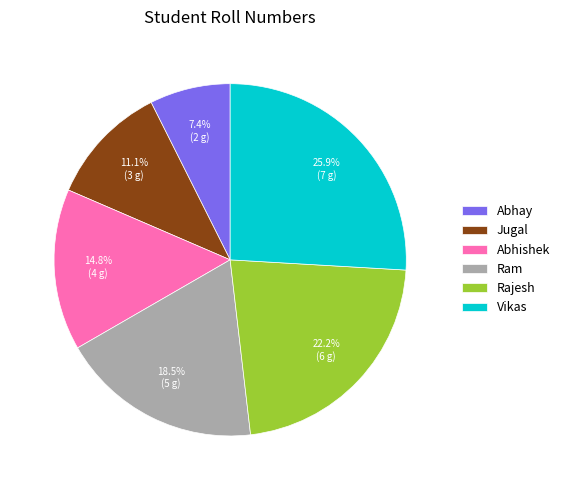

Which category has the biggest portion of the pie?

Vikas